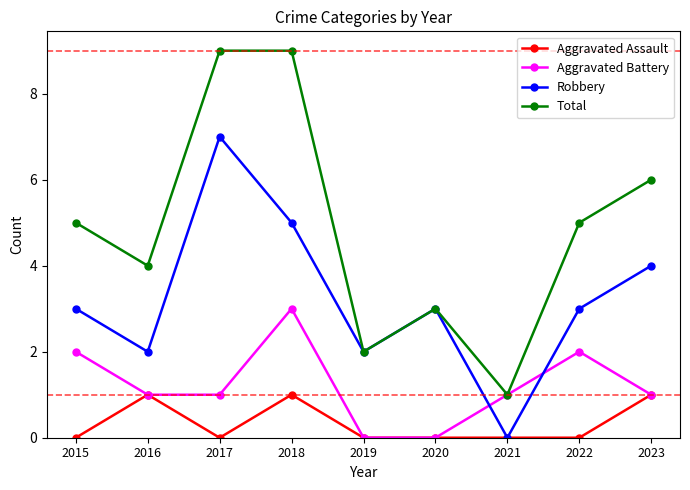

At which category is the sum across all series the highest?

2018